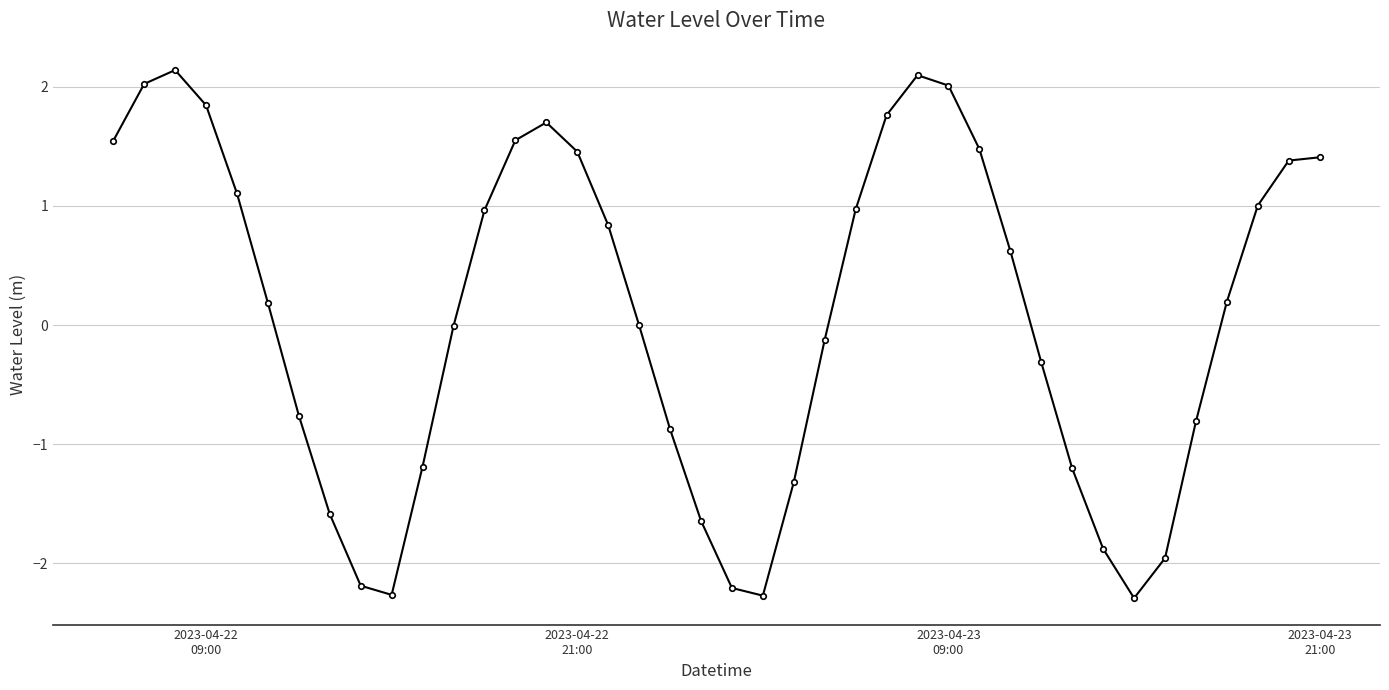

How many points are lower than both their immediate neighbors (excluding endpoints)?

3